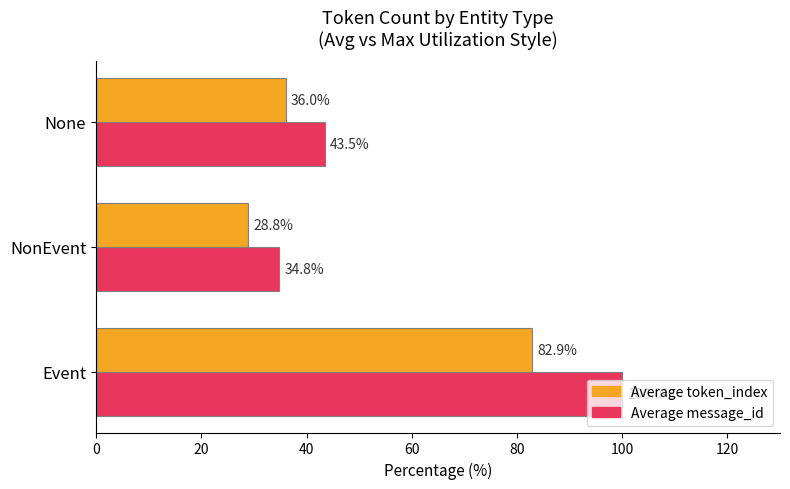

What are all the series names shown in the legend?

Average token_index, Average message_id